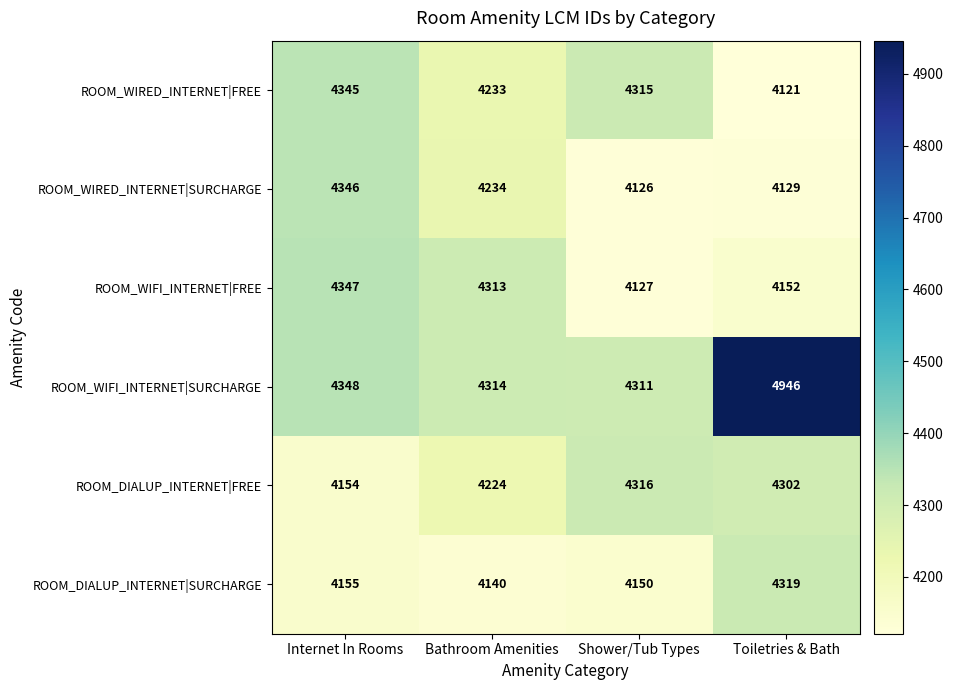

What is the approximate value of ROOM_WIRED_INTERNET|FREE at Toiletries & Bath, to the nearest 50?

4100